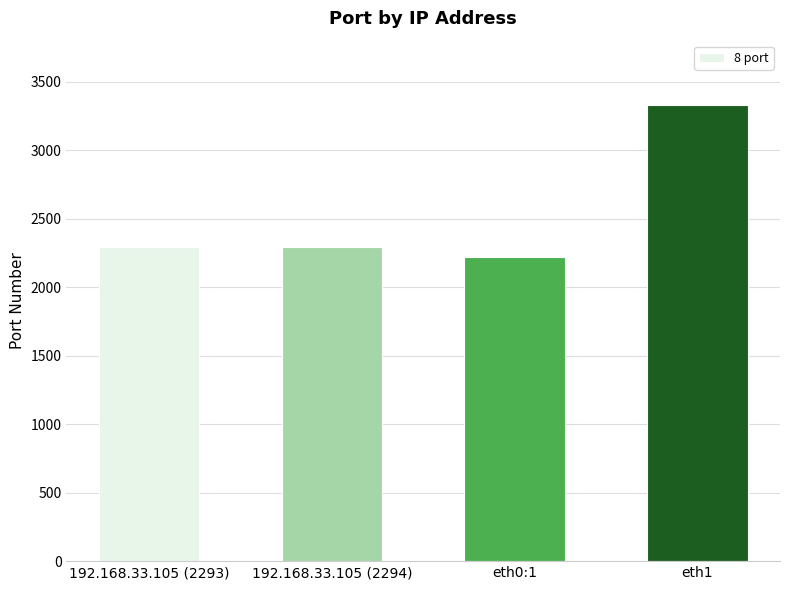

The chart shows a value of 1780 at eth1. True or false?

False